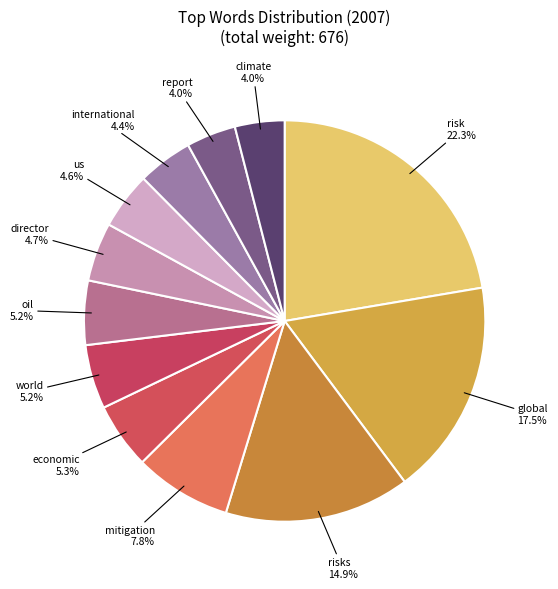

Count the number of slices in the pie.

12